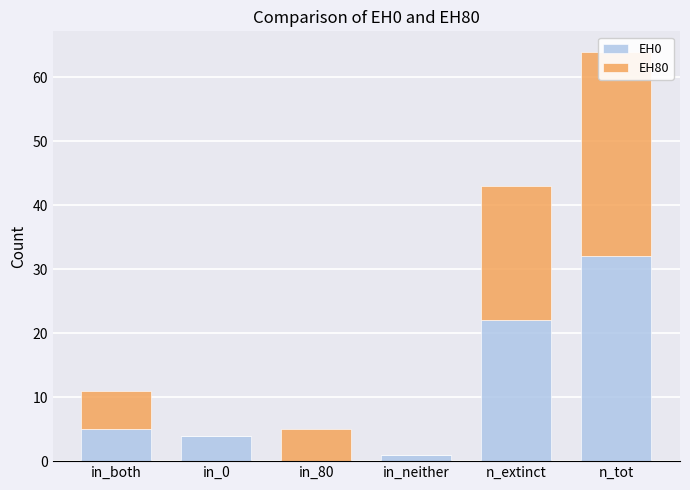

How many positive values does the EH0 series have?

5